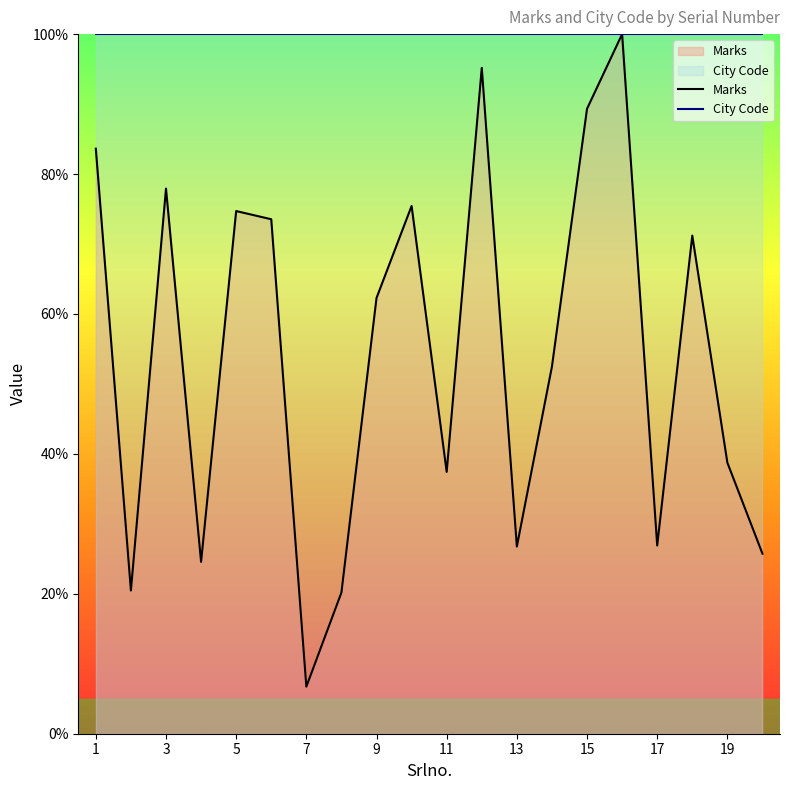

Which series has the widest spread of values?

Marks